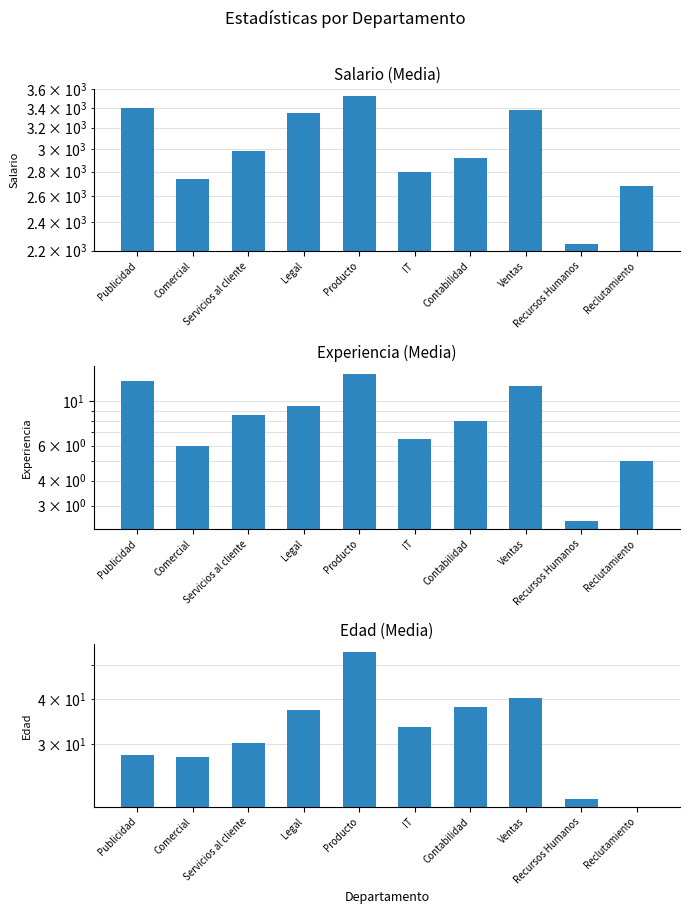

Does the chart contain any negative values?

No